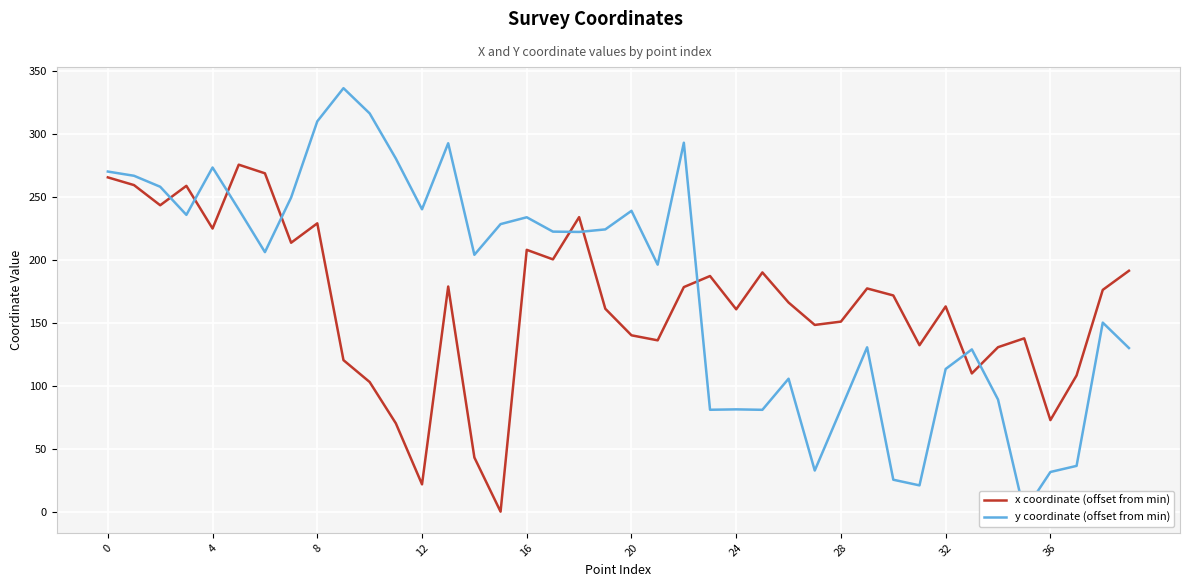

After their last crossing, which series has the higher values: x coordinate (offset from min) or y coordinate (offset from min)?

x coordinate (offset from min)